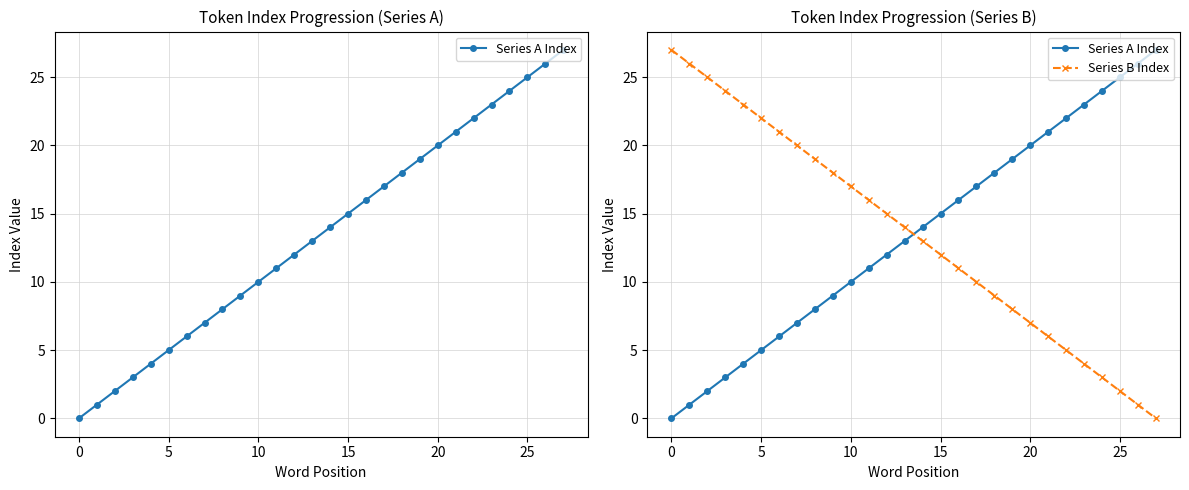

How many times do Series B Index and Series A Index cross each other?

1